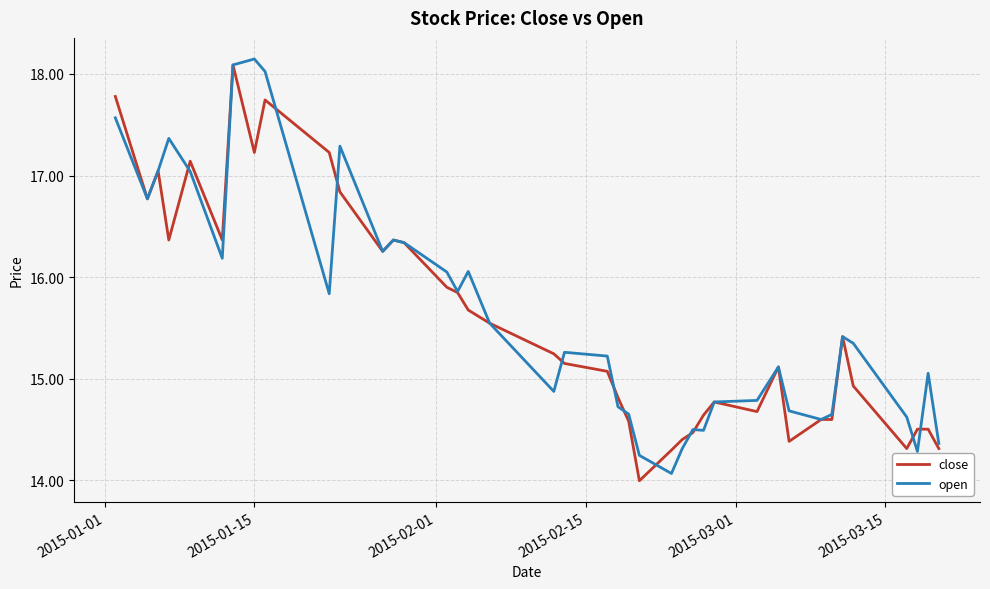

What is the minimum value shown in the chart?

14.0